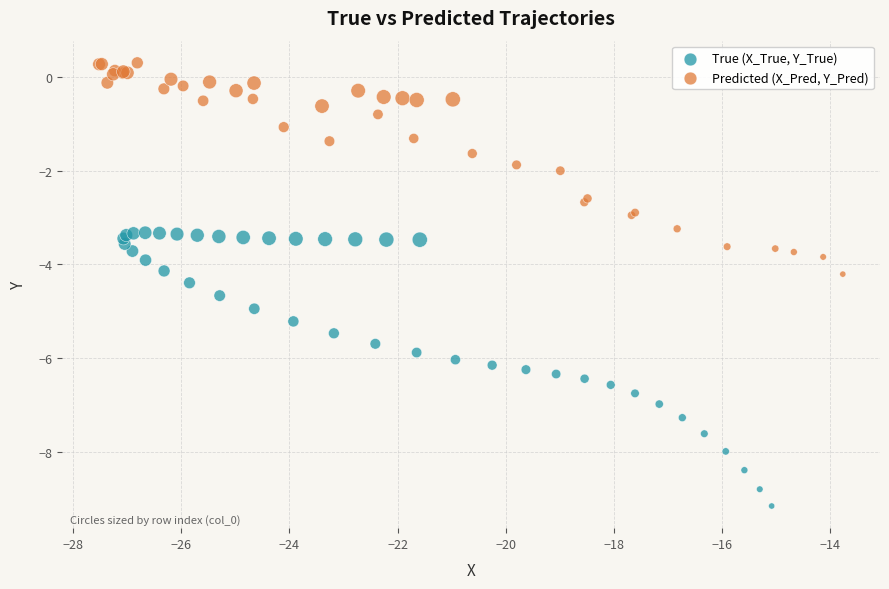

Which series reaches the maximum Y coordinate?

Predicted (X_Pred, Y_Pred)